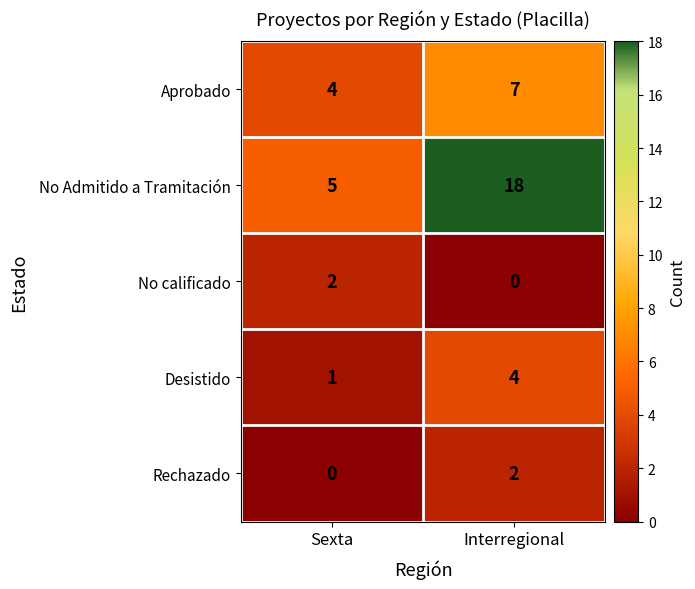

True or false: Aprobado has a value of 4 at Interregional.

False